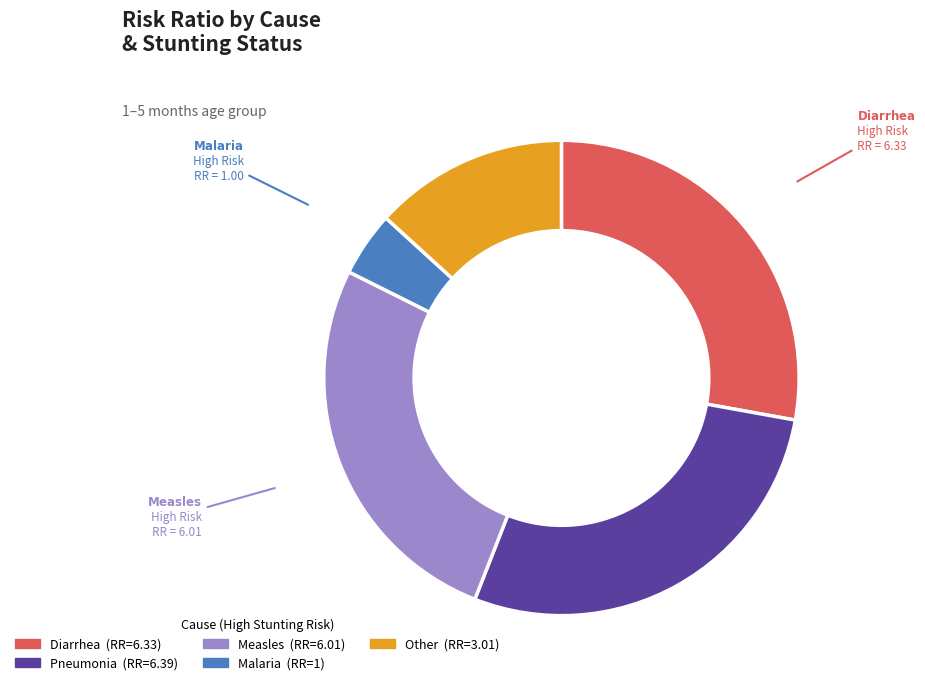

Is there any slice that represents more than half of the pie?

No